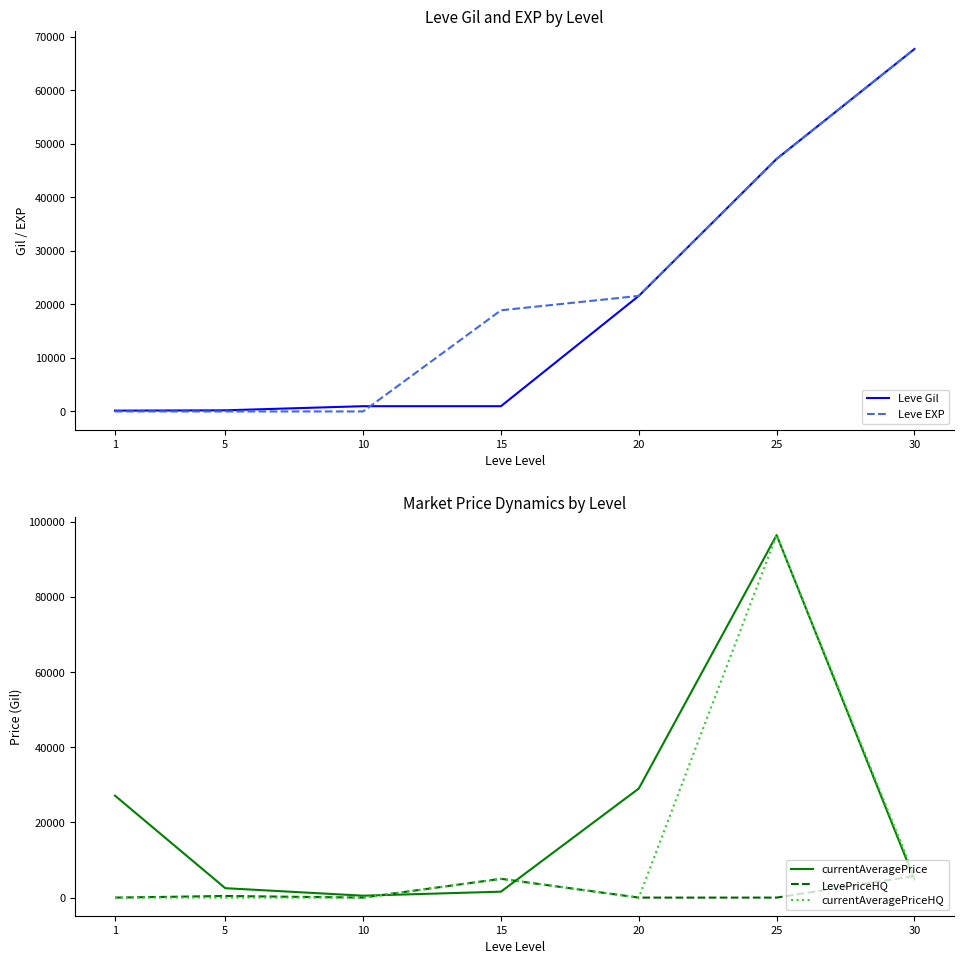

What is the difference between the highest and lowest values at 1?

27128